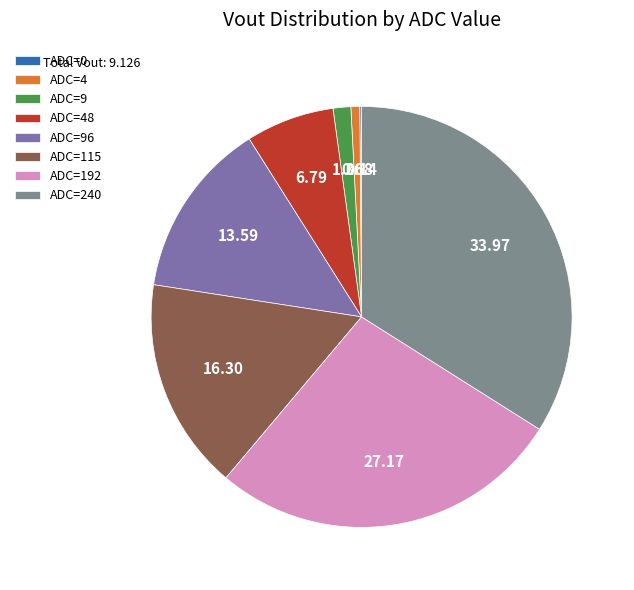

Does any single category account for the majority?

No